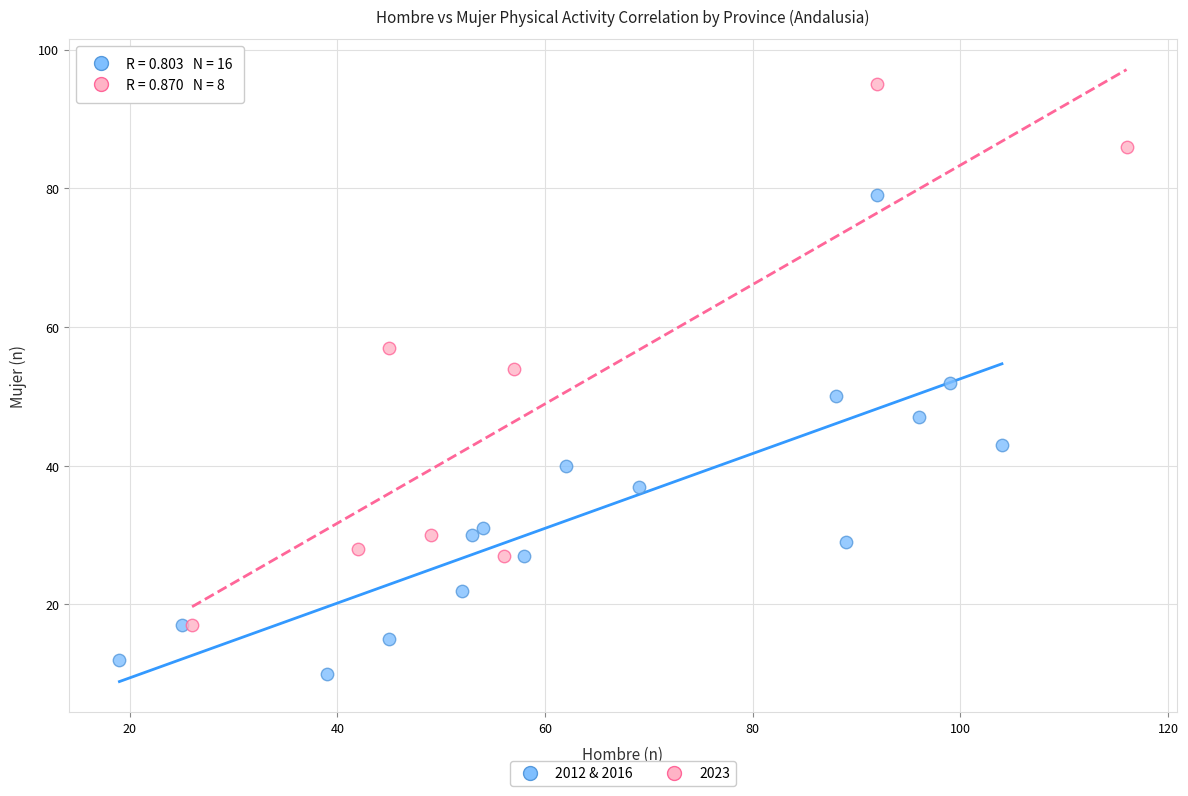

Which series contains the lowest Y value?

2012 & 2016